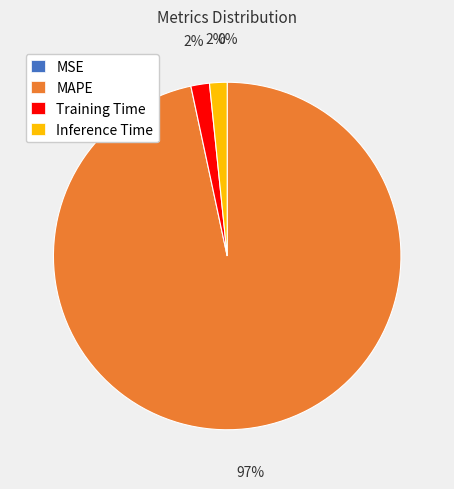

The Inference Time slice represents 2% of the pie. True or false?

True